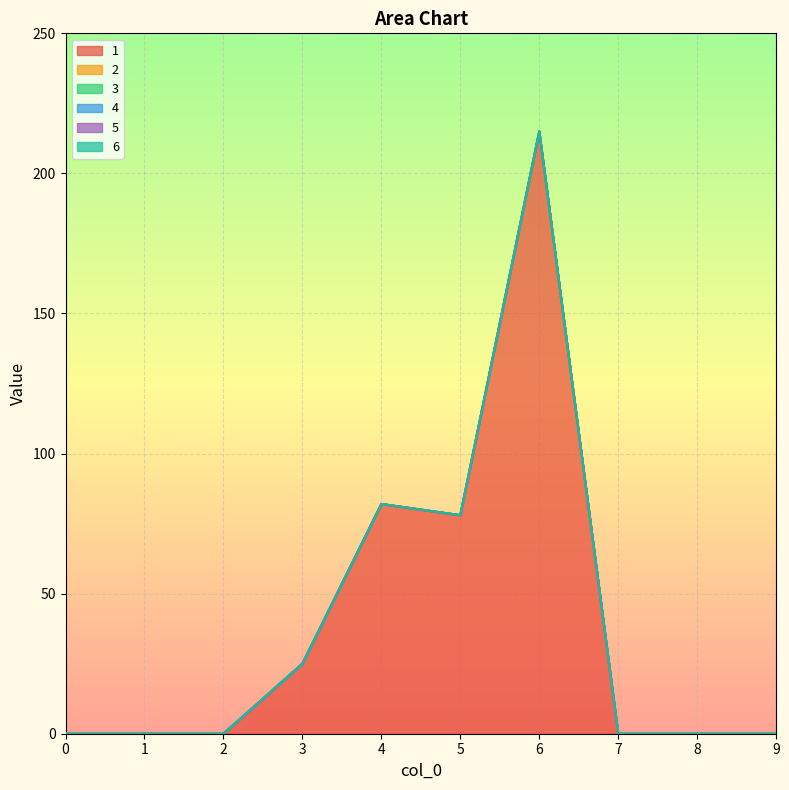

Which series changed the most between 1 and 8?

1